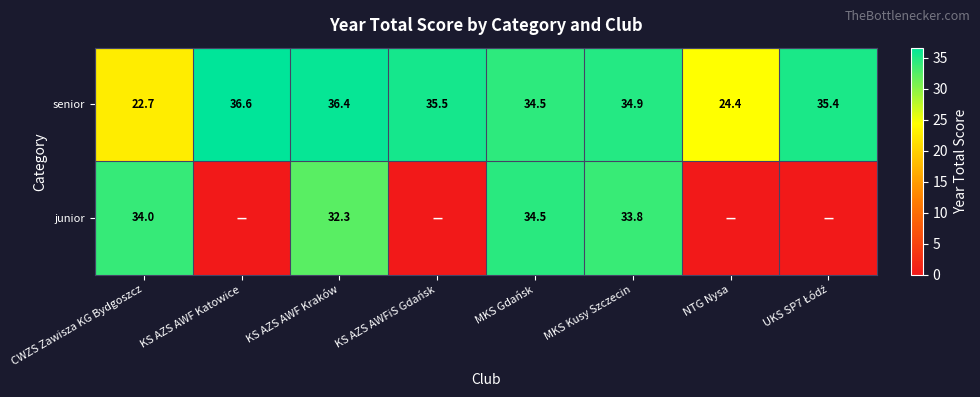

How many categories are shown in the chart?

8